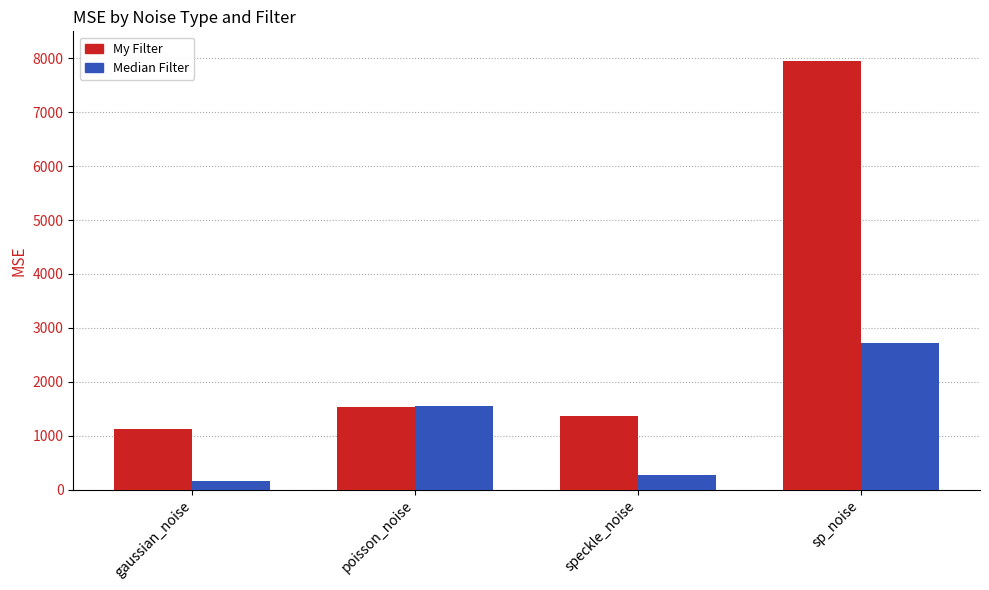

What is the value of the My Filter bar at the 3rd from the left?

1366.0